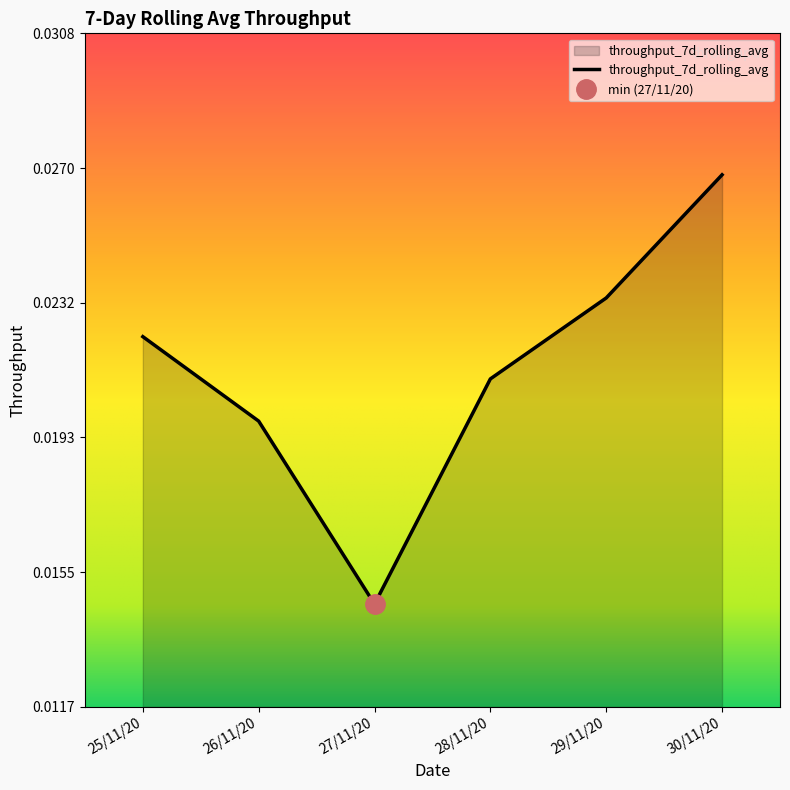

How many interior local valleys (lower than both neighbors) does the data have?

1